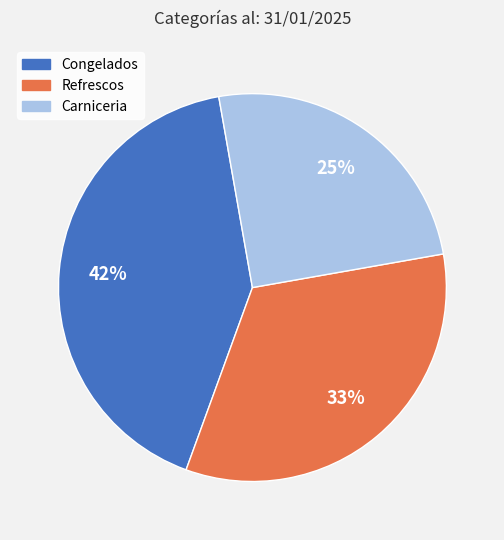

Is it true that Congelados is 42% of the pie?

True